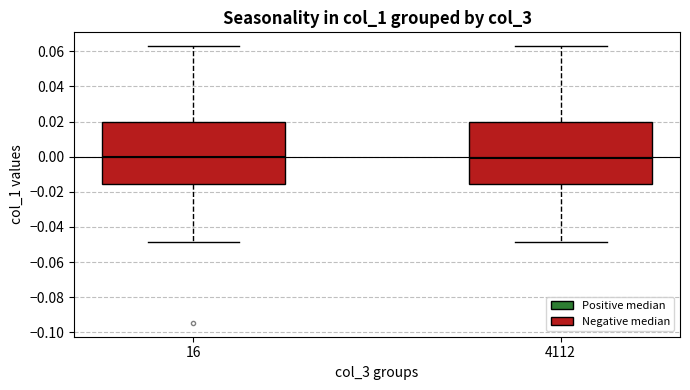

Reading left to right, read every box against the y-axis: the position of its median line, the range the box covers, and the ends of its whiskers. The values are not printed on the chart, so give them approximately, as read against the axis.

16: median 0.000, box -0.016 to 0.020, whiskers -0.048 to 0.062
4112: median 0.000, box -0.016 to 0.020, whiskers -0.048 to 0.062